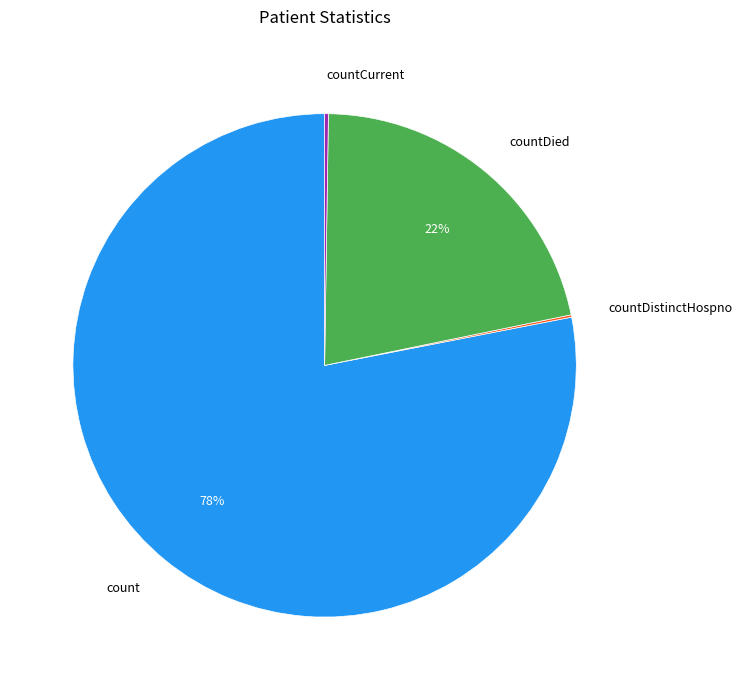

To the nearest percent, what is the average slice percentage?

25%